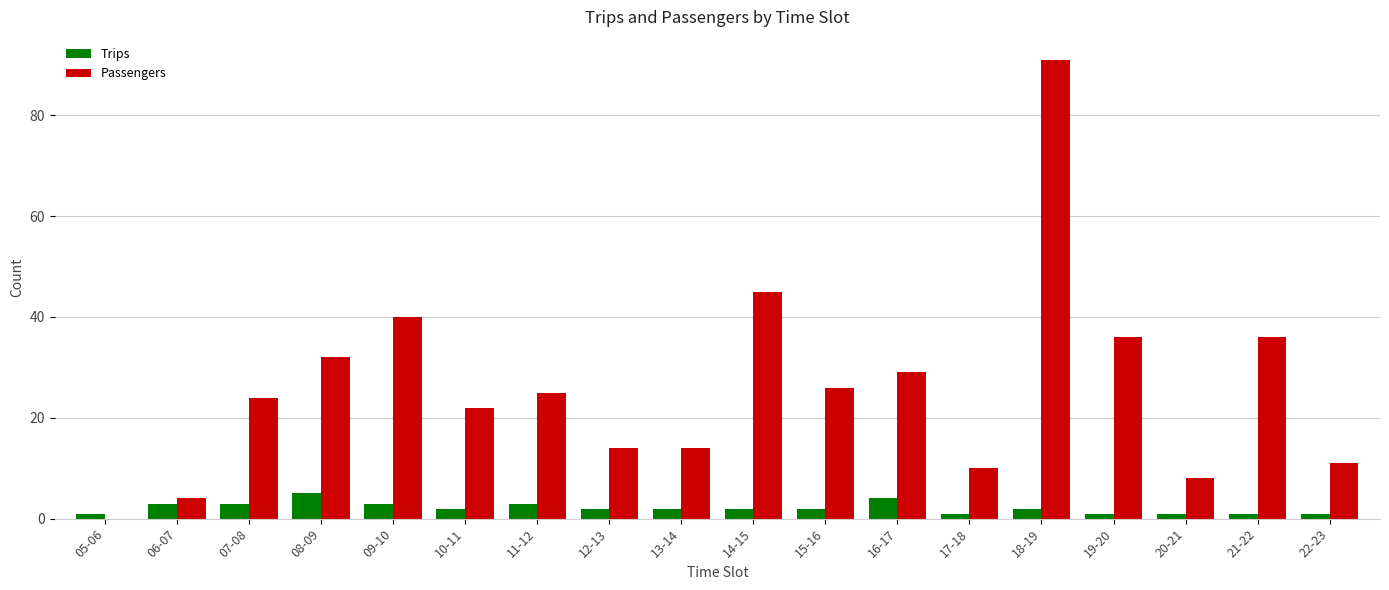

At which category is the sum across all series the highest?

18-19